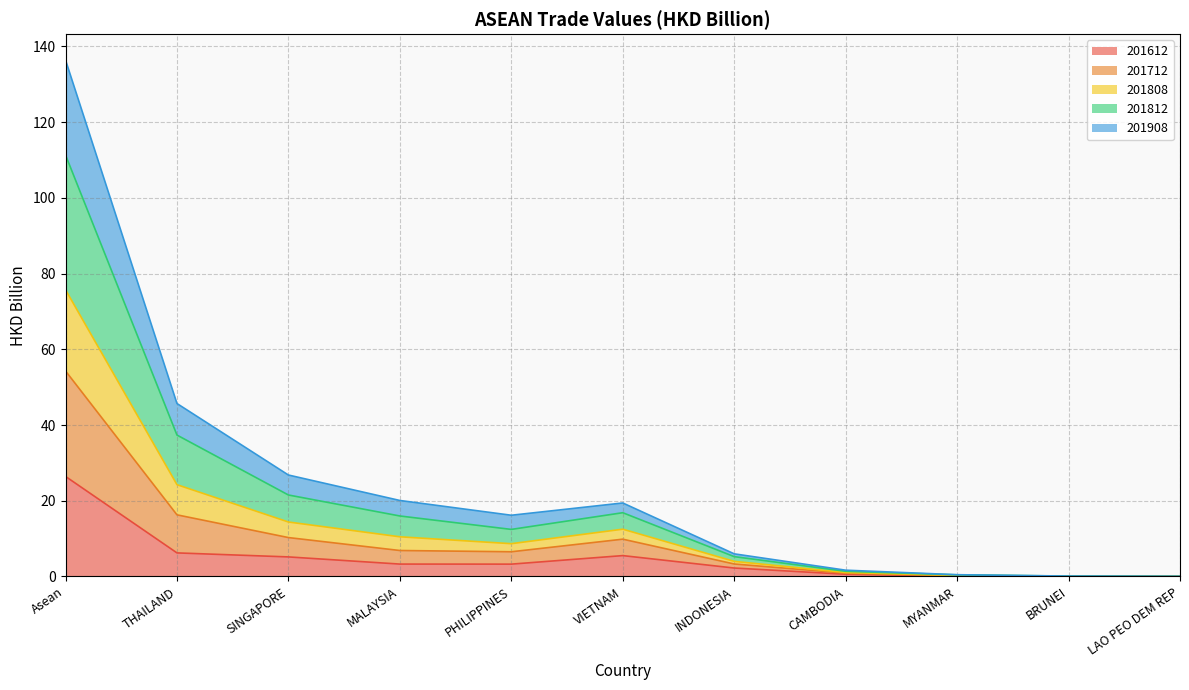

True or false: 201712 has a value of 7.3 at INDONESIA.

False